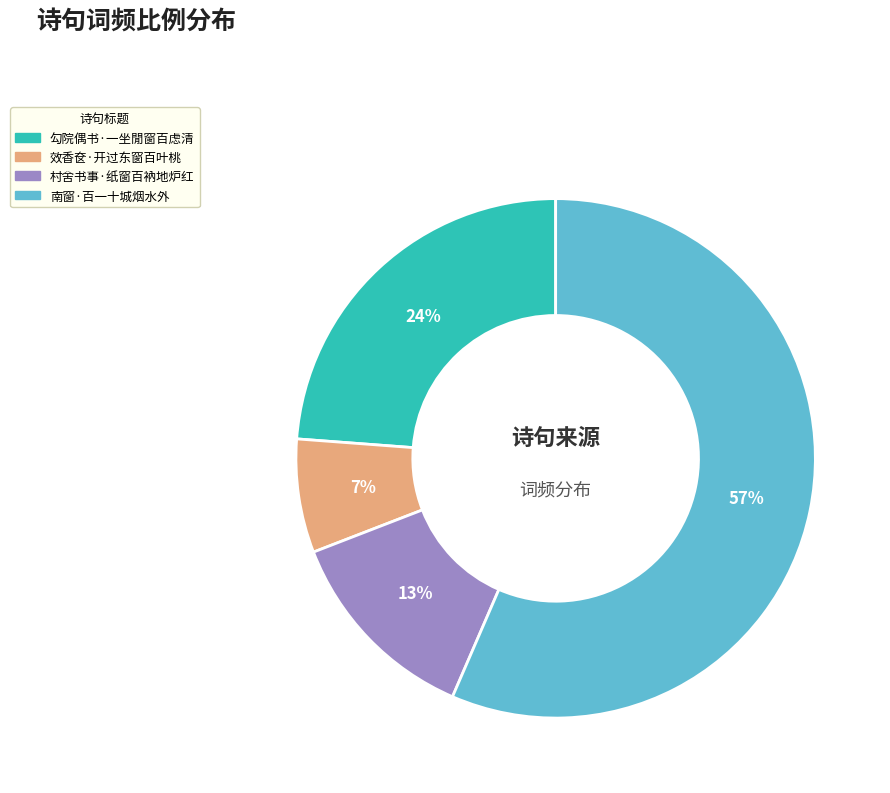

Which category has the smallest portion of the pie?

效香奁·开过东窗百叶桃